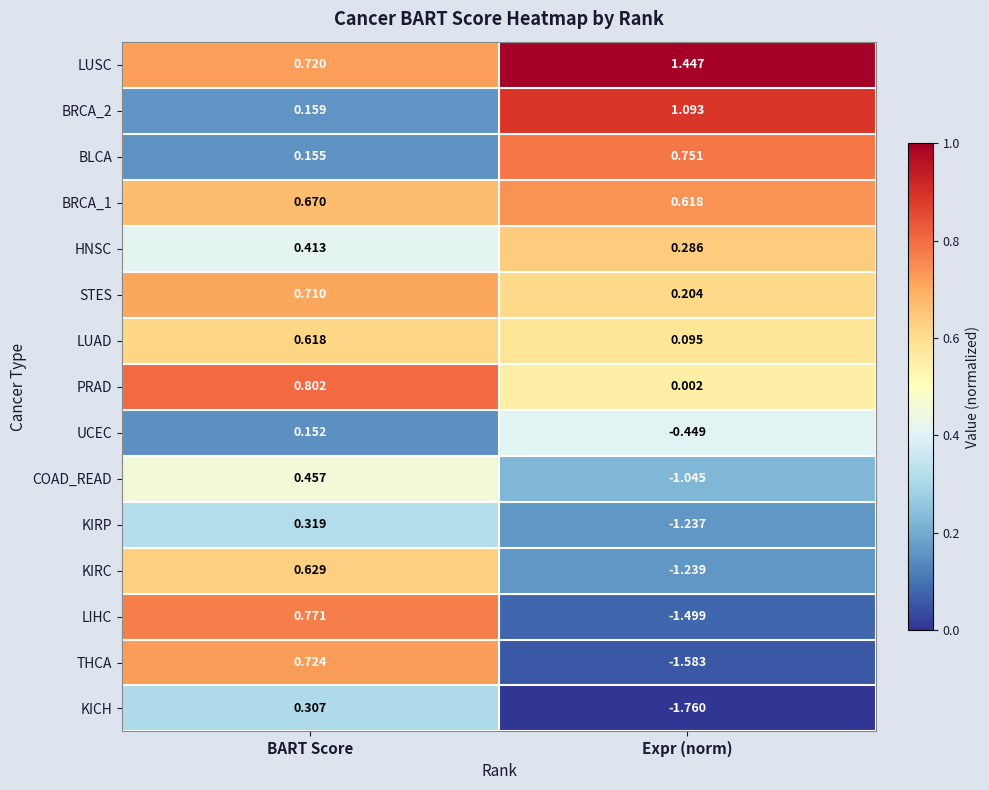

Between BART Score and Expr (norm), which series saw the biggest shift?

THCA